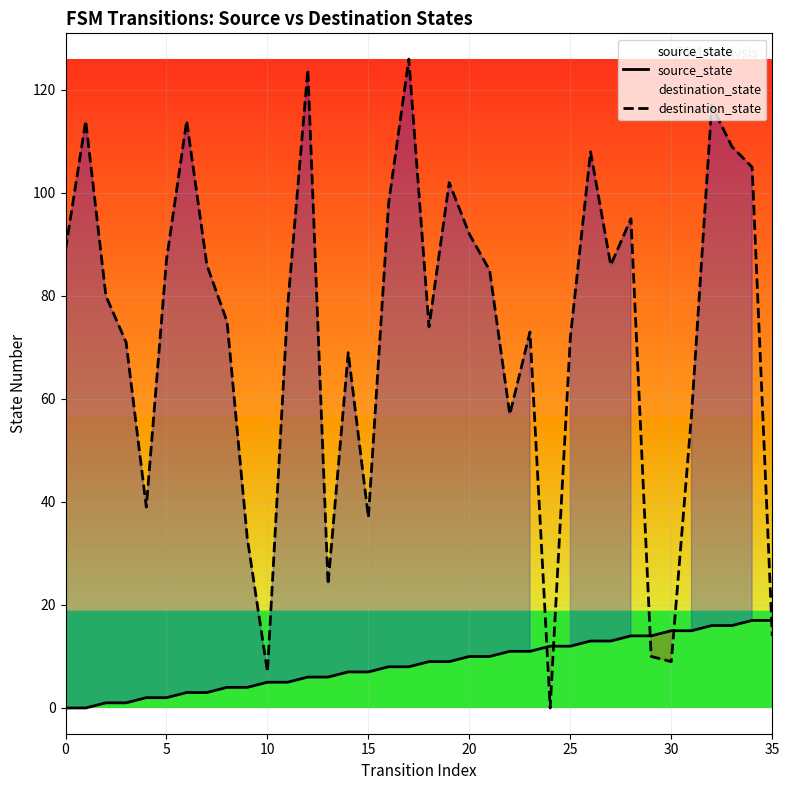

How many data points does each series have?

36